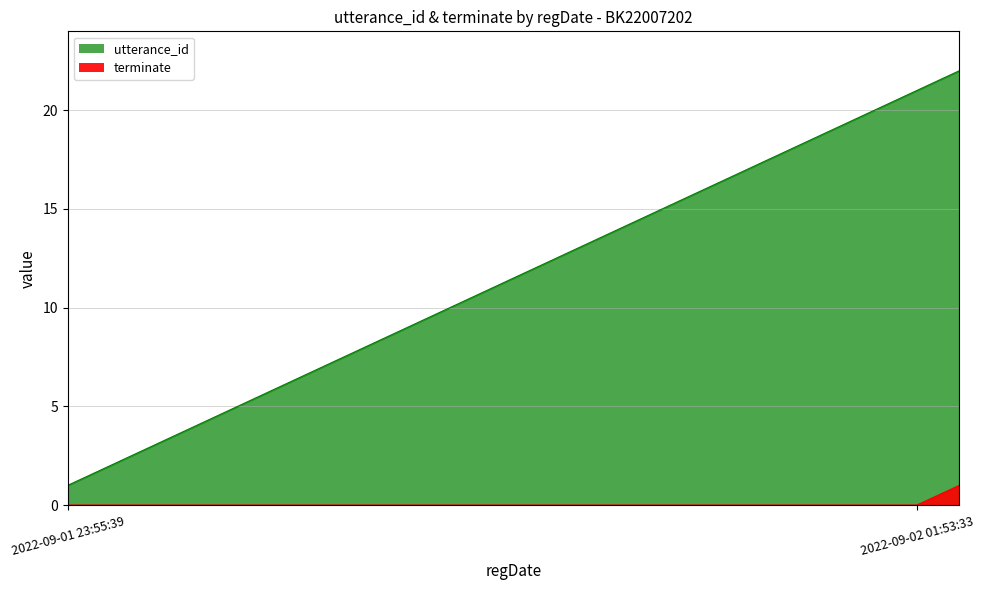

How many terminate values are between 0 and 1?

22